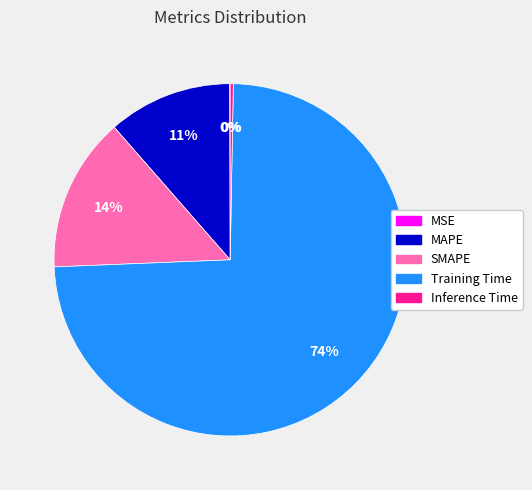

What is the largest slice in the pie chart?

Training Time